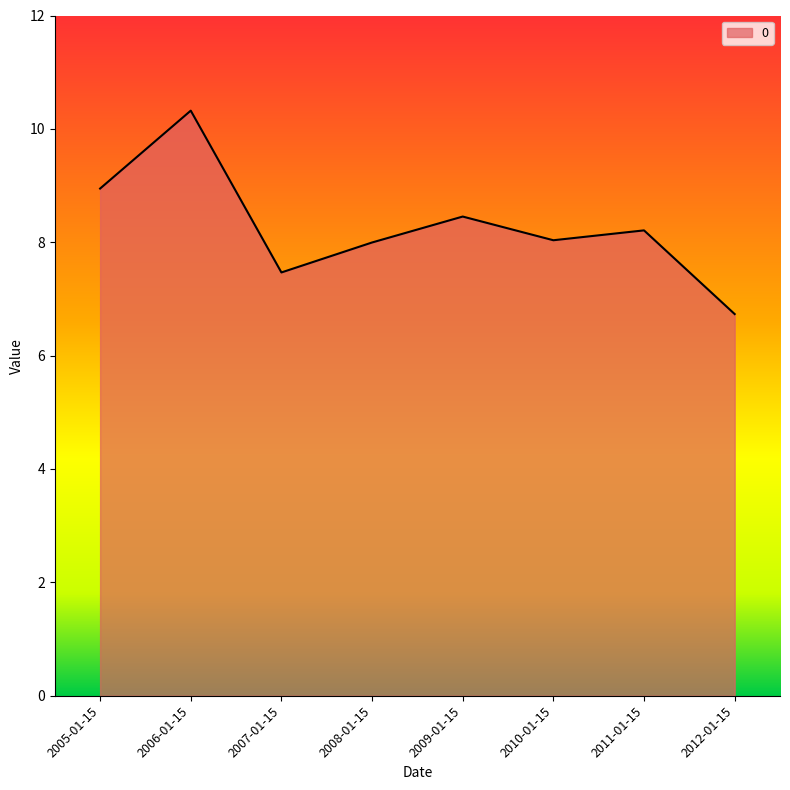

Reading left to right, extract all data points from this chart.

8.9	10.3	7.5	8.0	8.5	8.0	8.2	6.7